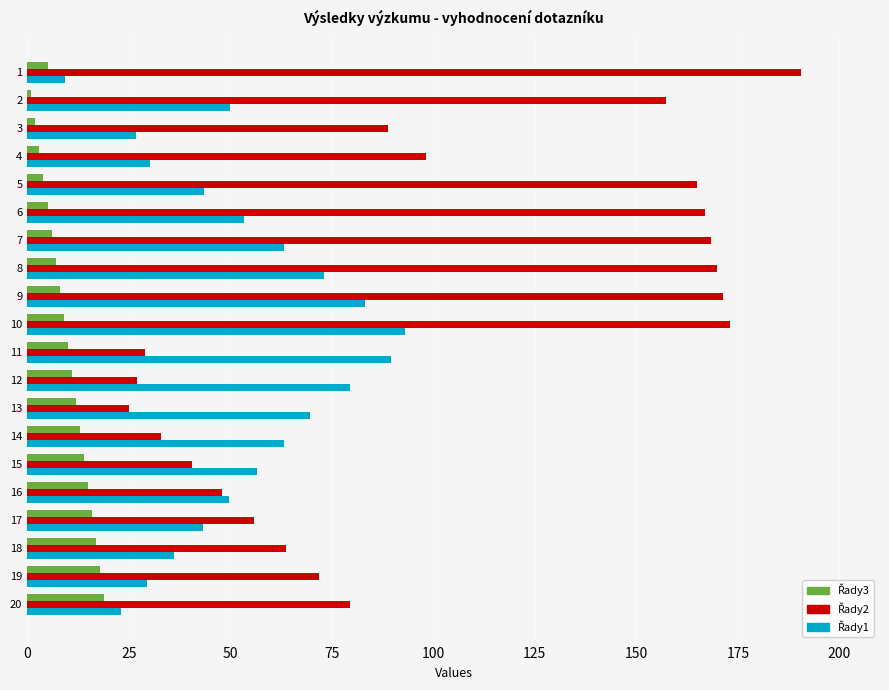

At which category is the sum across all series the highest?

10